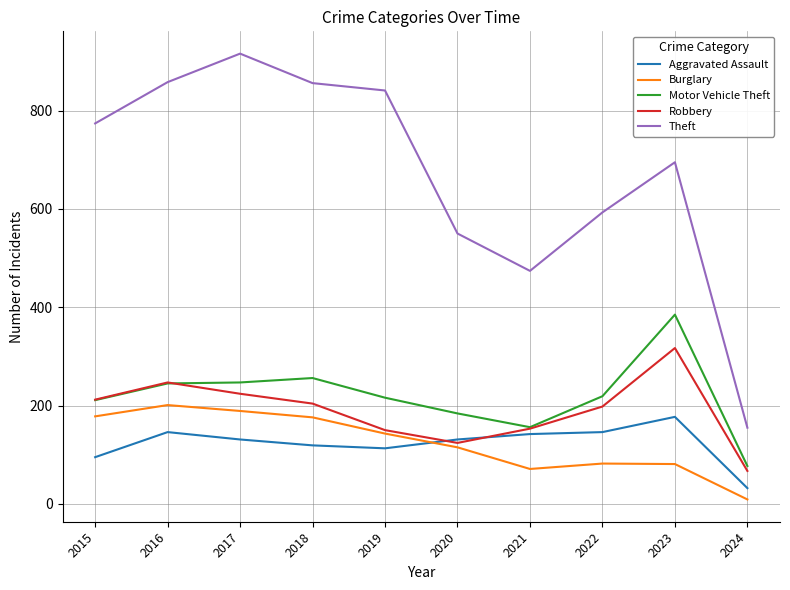

What is the average value of the Robbery series?

190